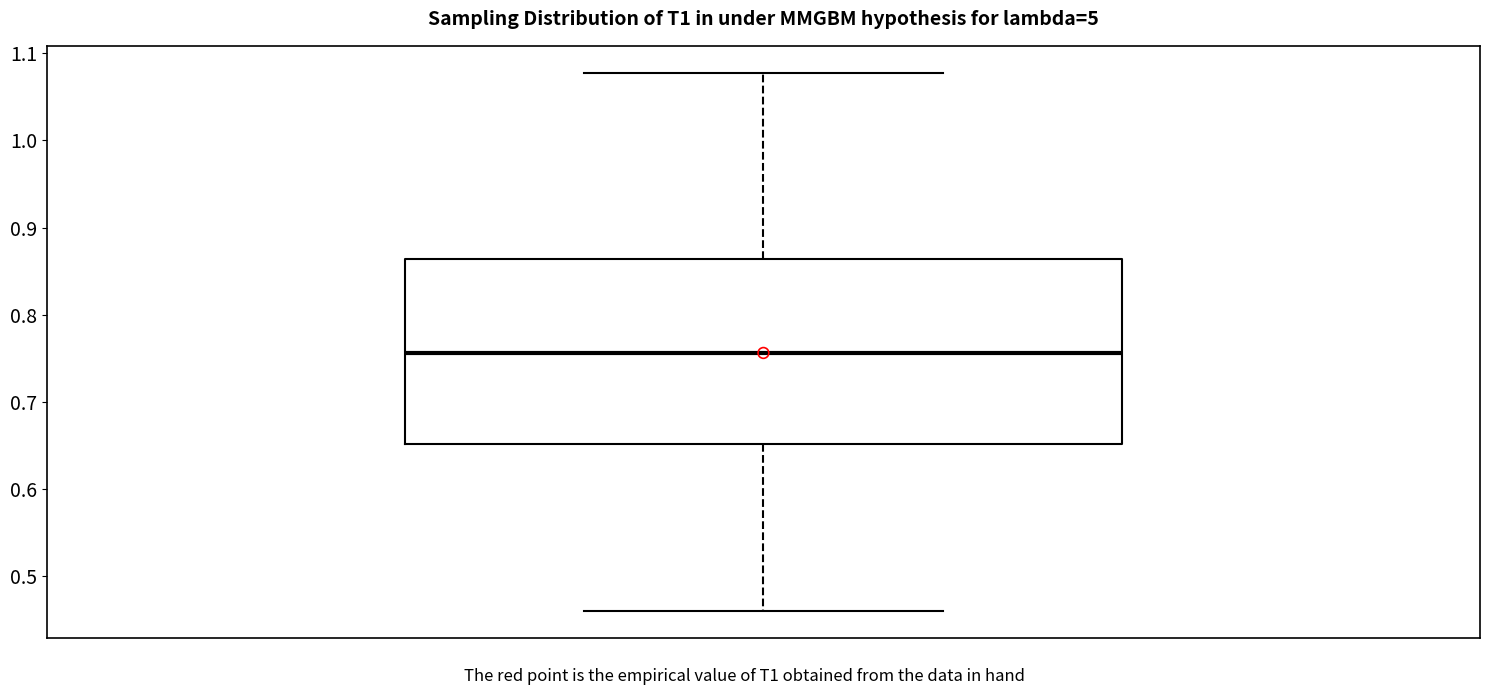

Where is the lower edge of the box on the y-axis? The values are not printed on the chart, so give them approximately, as read against the axis.

0.65